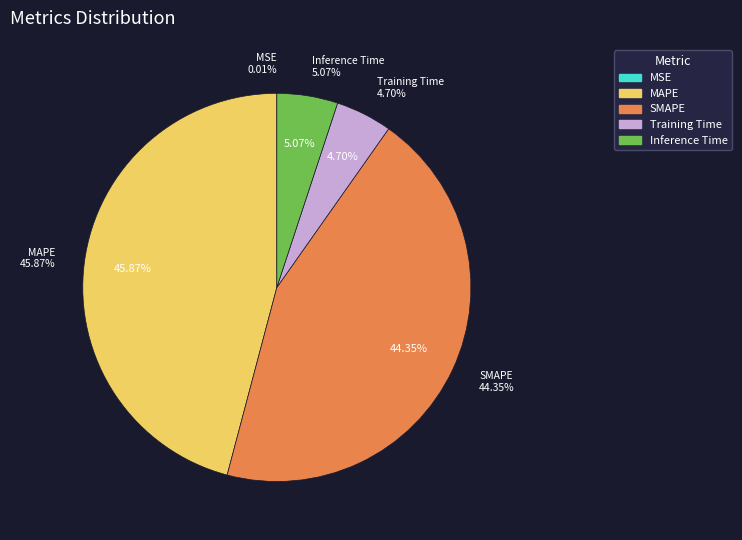

Which has a higher value, Inference Time or MAPE?

MAPE